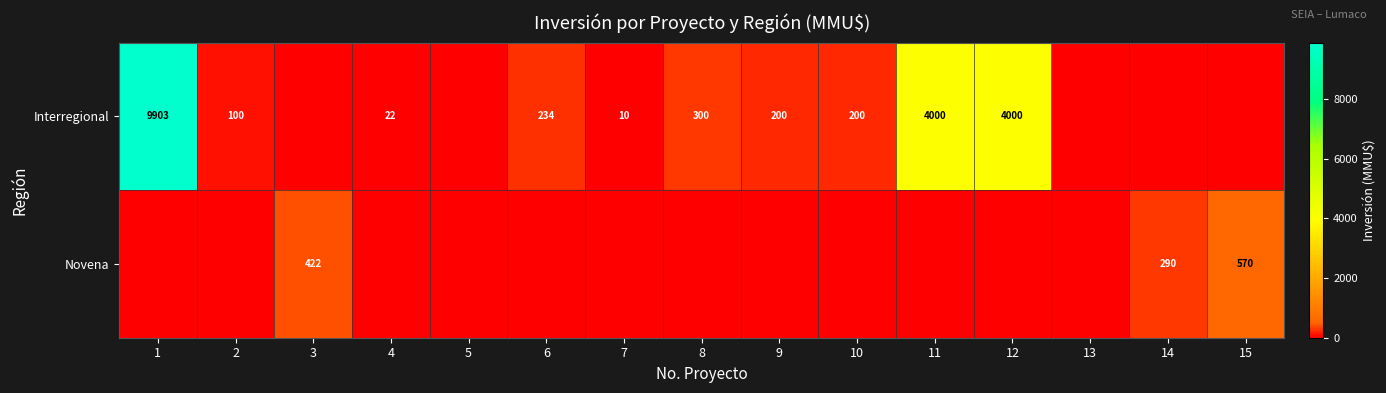

The Interregional series shows 9903 at 1. True or false?

True